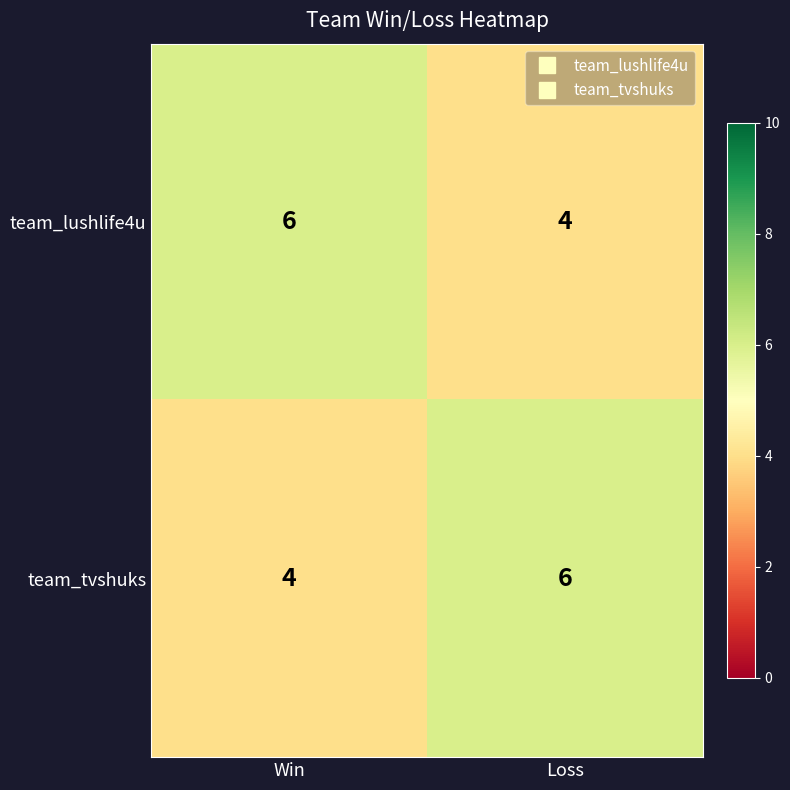

What is the maximum value shown in the chart?

6